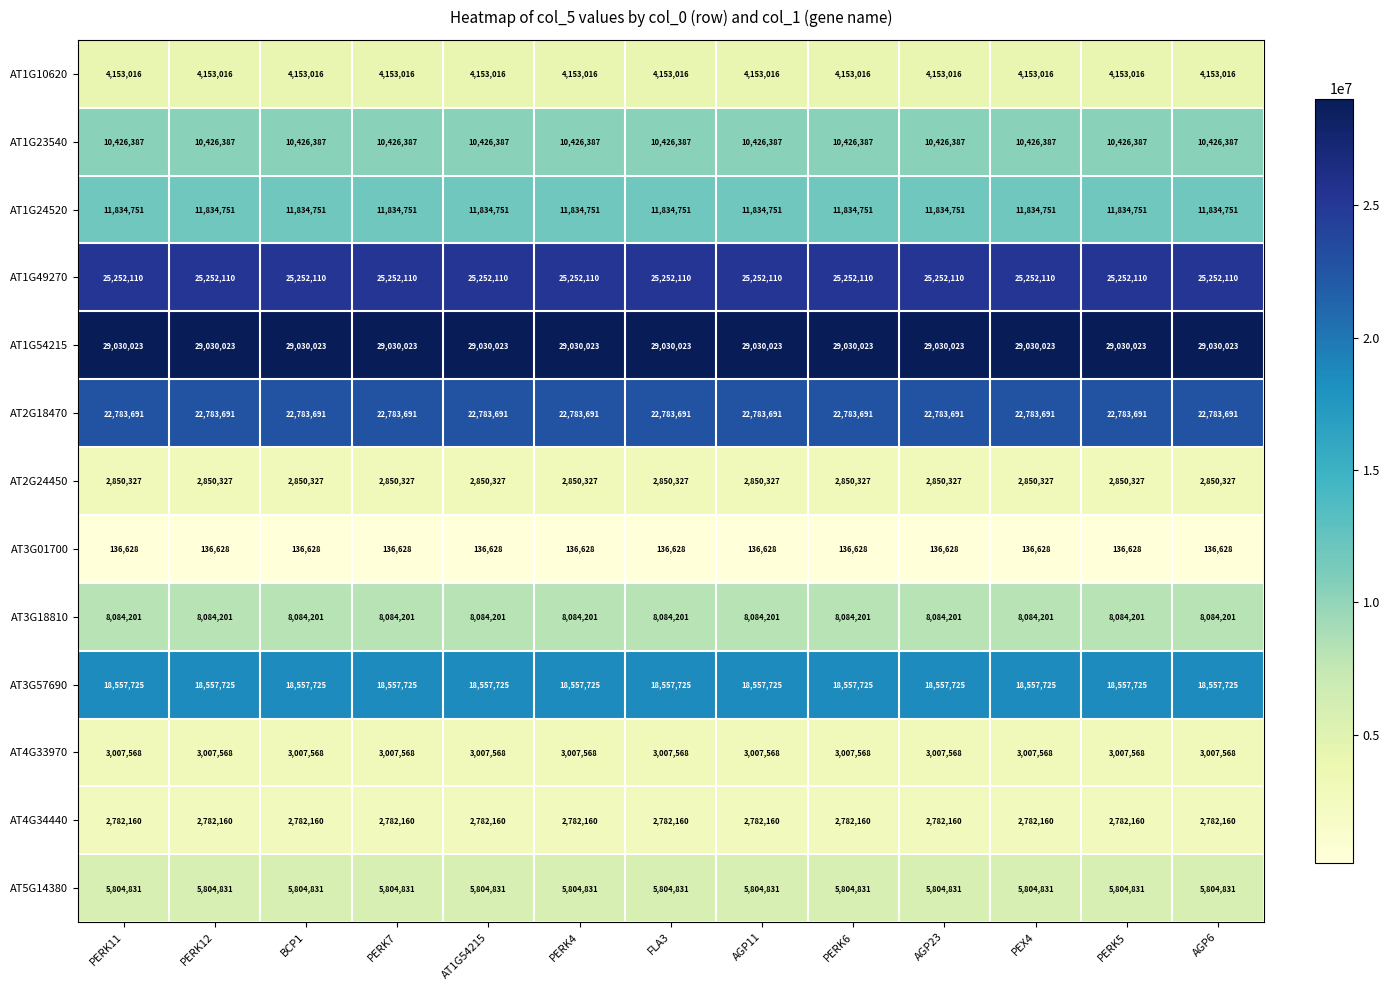

List the series in order of their peak value, highest first.

AT1G54215, AT1G49270, AT2G18470, AT3G57690, AT1G24520, AT1G23540, AT3G18810, AT5G14380, AT1G10620, AT4G33970, AT2G24450, AT4G34440, AT3G01700